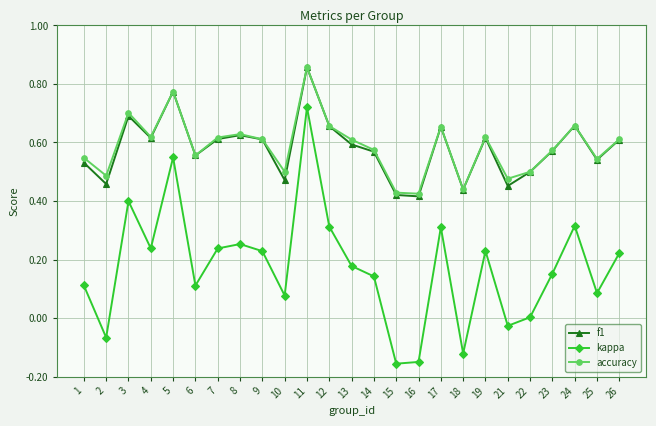

At which label does accuracy reach its peak?

11